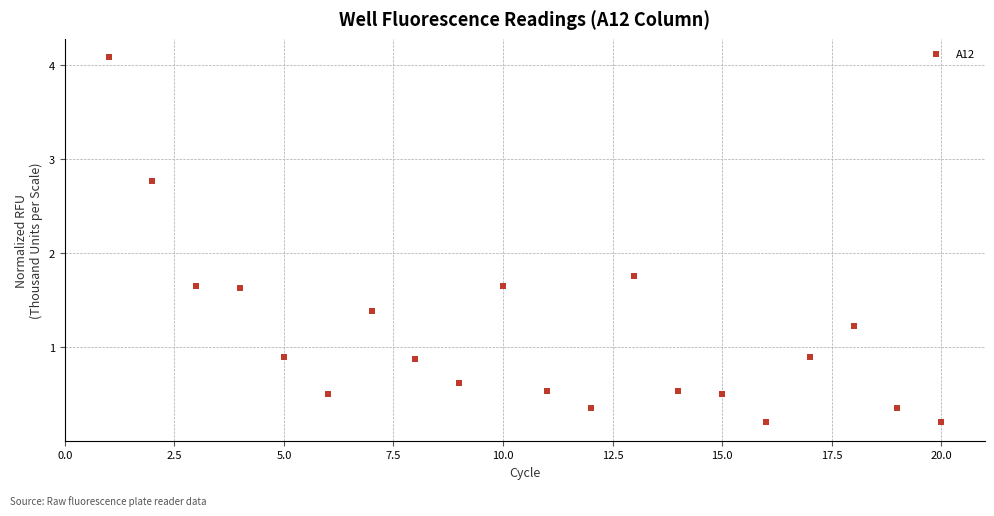

What is the range of X values (max minus min)?

19.0